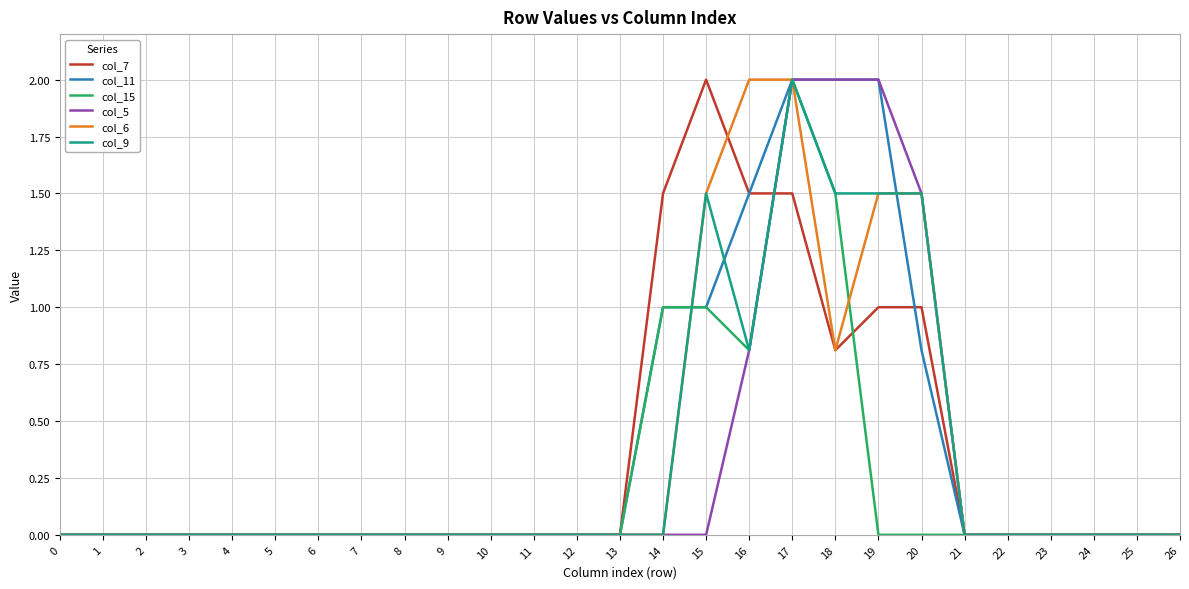

Is the value of col_9 at 20 greater than the value of col_15 at 8?

Yes